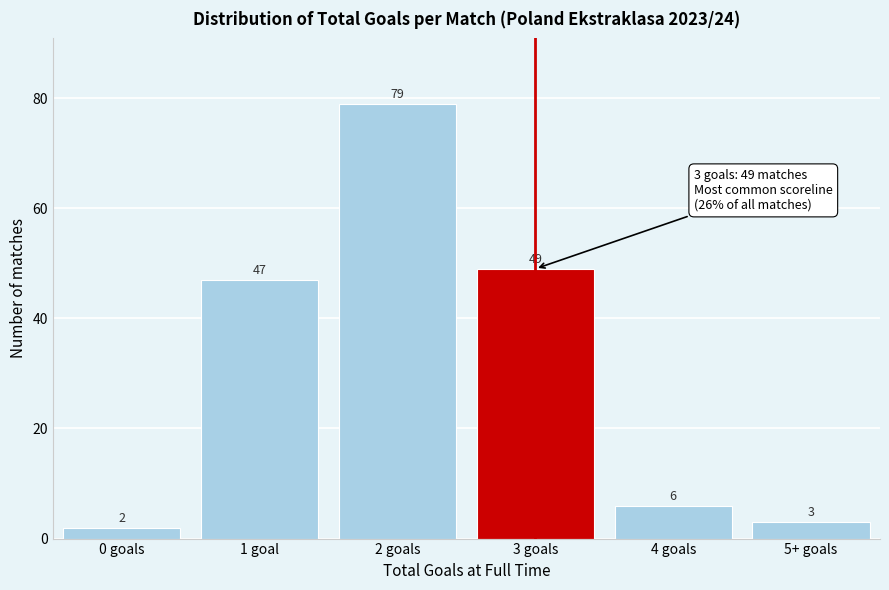

Reading left to right, extract all data points from this chart.

2	47	79	49	6	3